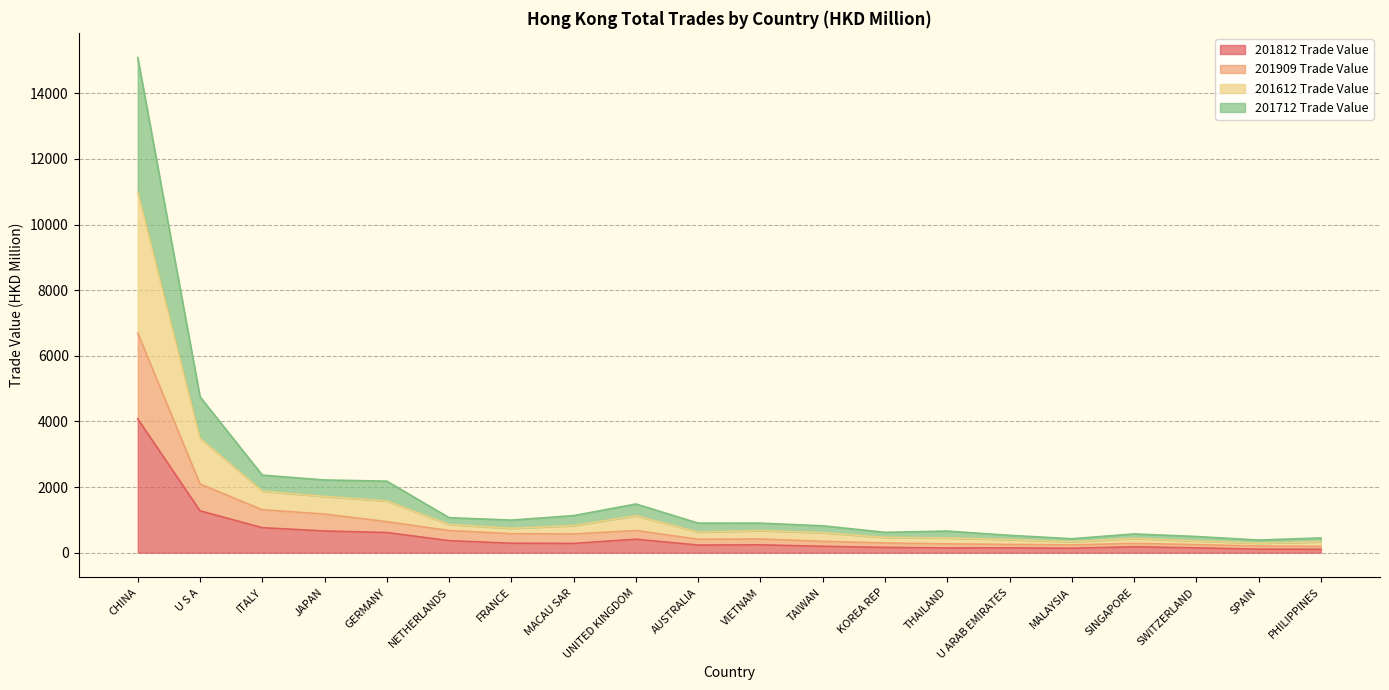

The 201812 Trade Value series shows 1276.1 at U S A. True or false?

True